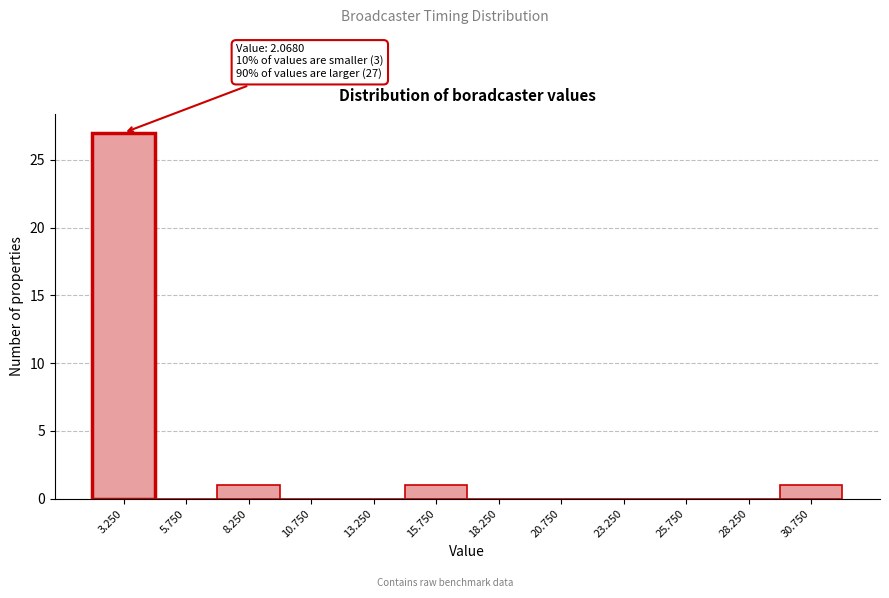

Over which range of the x-axis is the bar tallest?

2.0 to 4.5